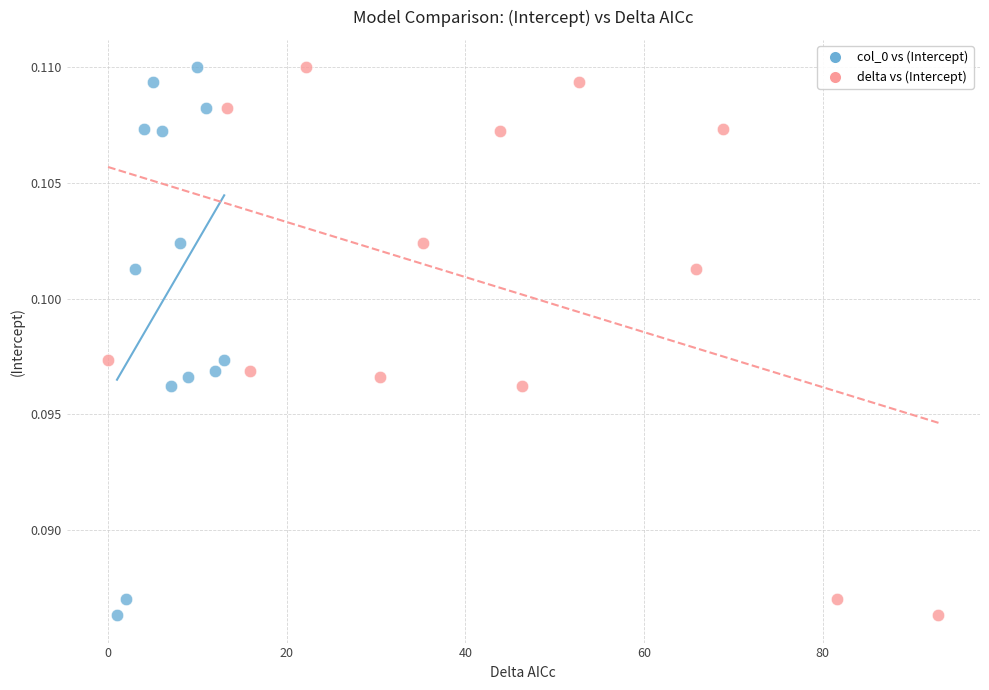

What are all the series names shown in the legend?

col_0 vs (Intercept), delta vs (Intercept)